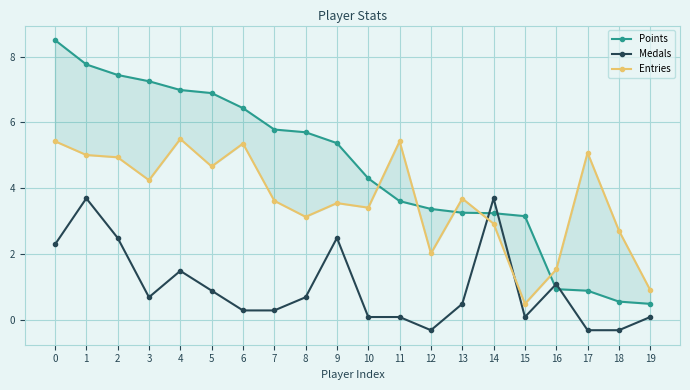

Which series changed the most between 8 and 14?

Medals